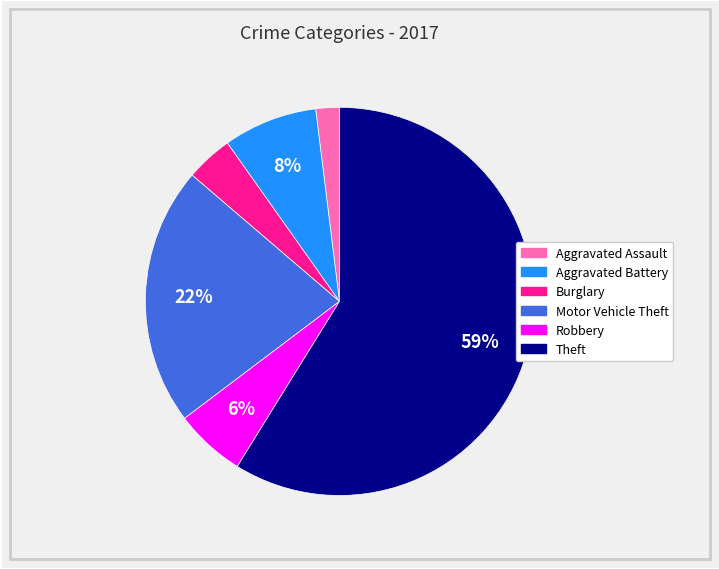

Is there a majority slice in this chart?

Yes